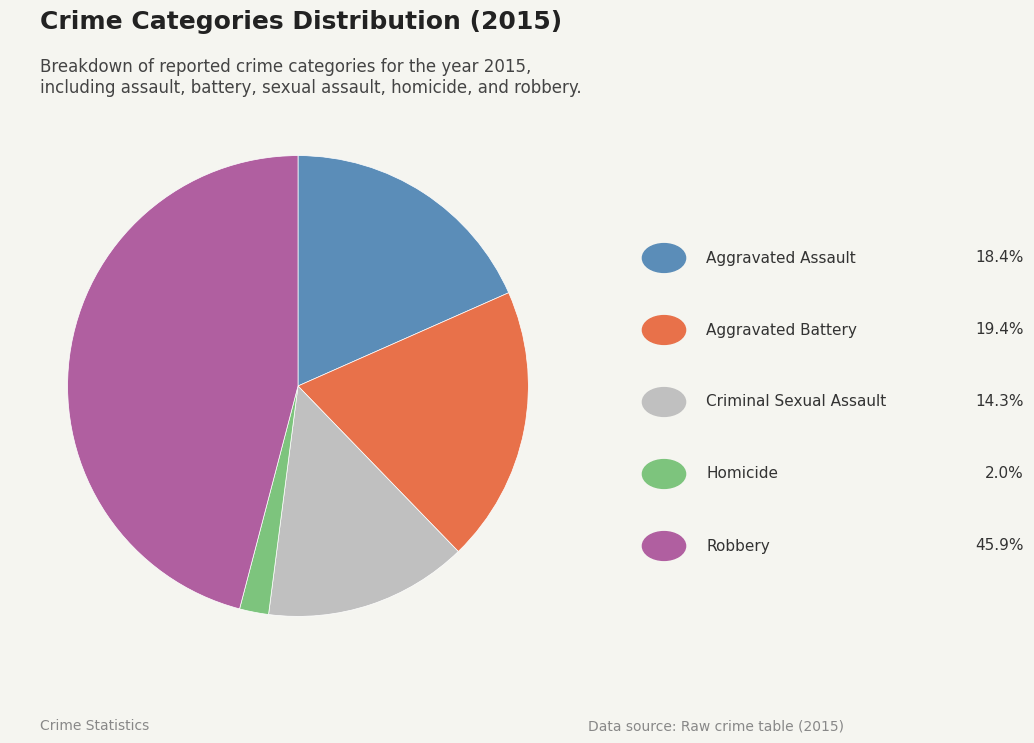

Does any single category account for the majority?

No